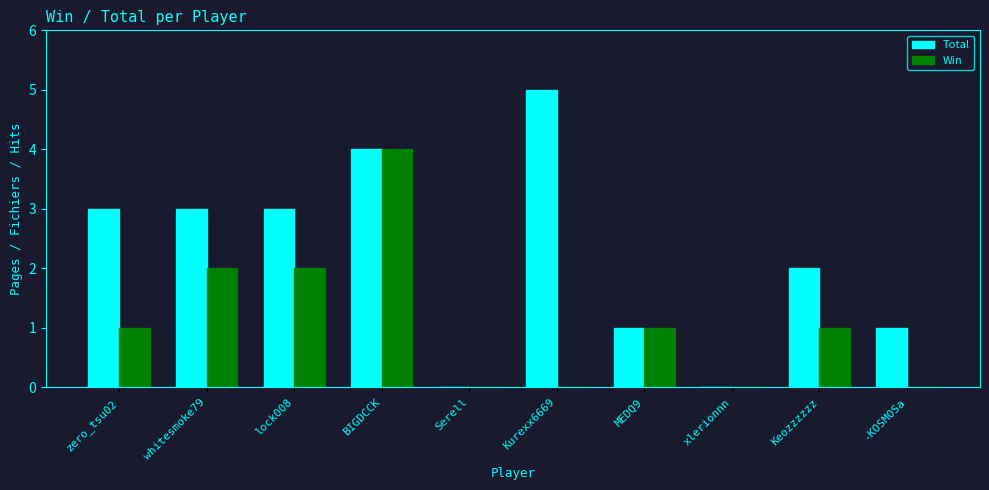

What is the sum of the Win values at lock008 and Keozzzzzz?

3